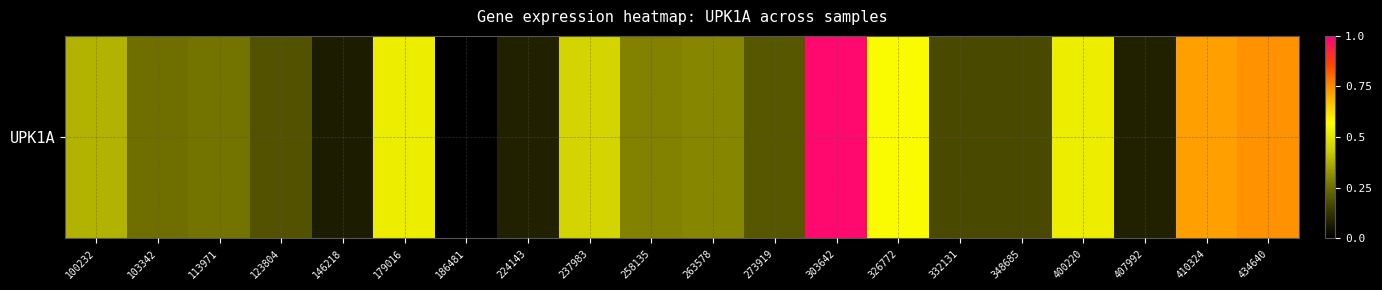

Reading left to right, extract all data points from this chart.

0.4	0.2	0.3	0.2	0.1	0.5	0.0	0.1	0.5	0.3	0.3	0.2	1.0	0.6	0.2	0.2	0.5	0.1	0.7	0.7